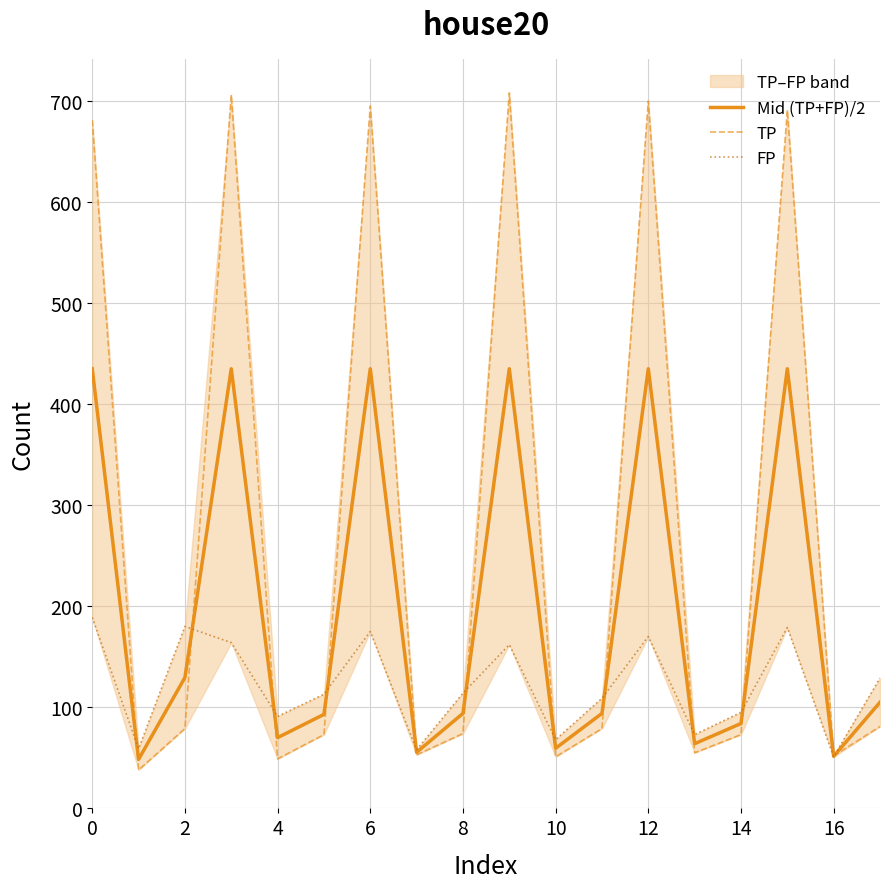

What is the highest value of the Mid (TP+FP)/2 series?

435.0